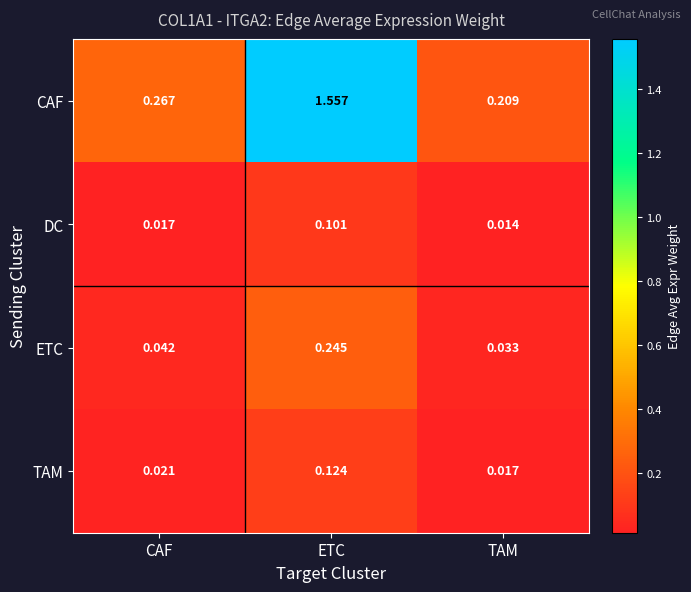

Where is DC nearest to the value 0?

TAM